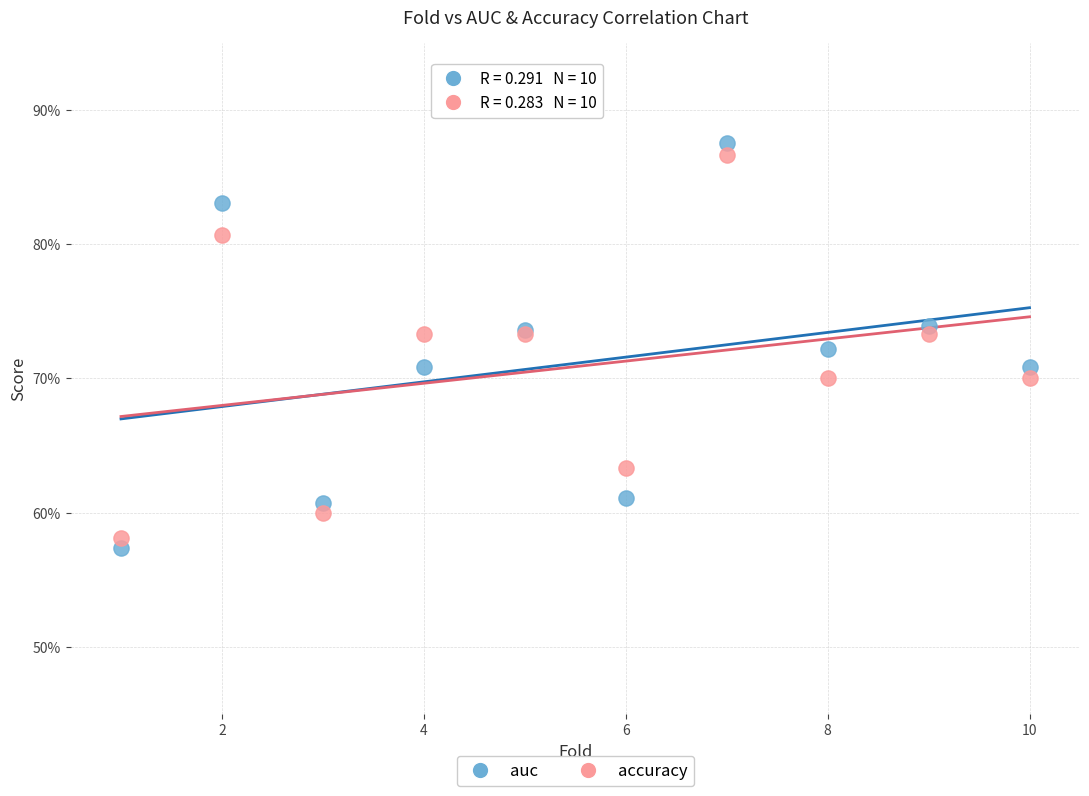

Which series contains the lowest Y value?

auc